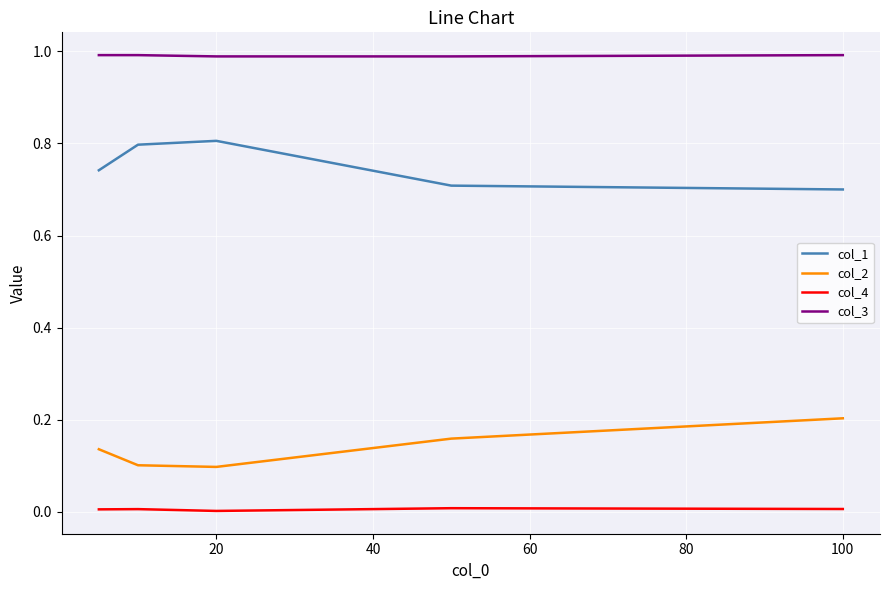

Which series has the largest total across all categories?

col_3